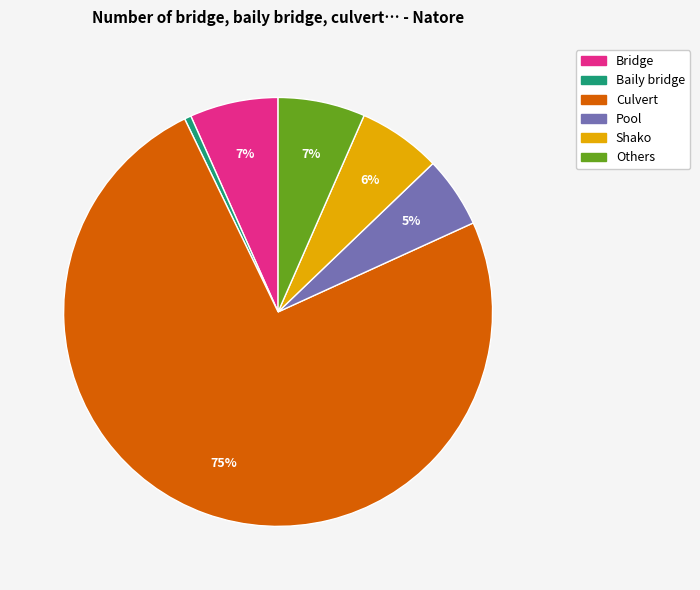

Does Culvert represent more than half of the total?

Yes